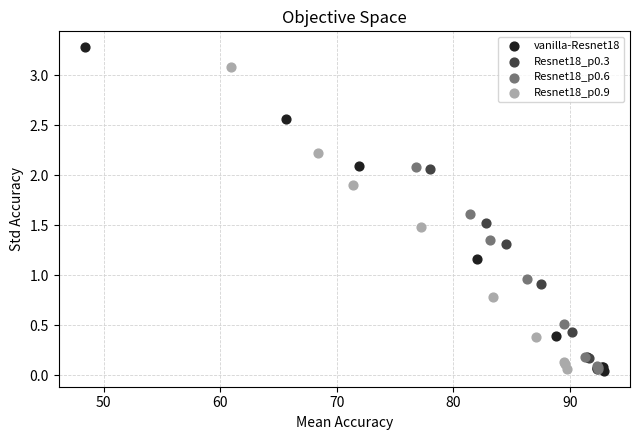

Which series has the largest Y range (max minus min)?

vanilla-Resnet18